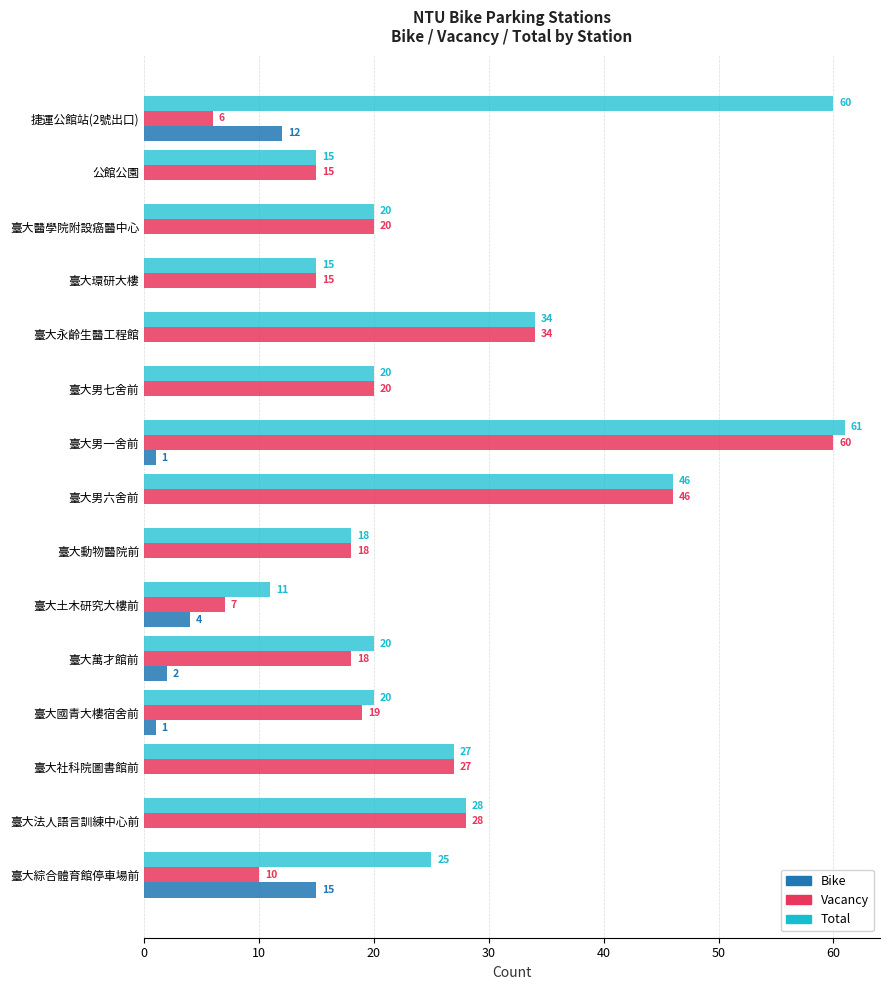

Is it true that Total equals 20 at 臺大萬才館前?

True